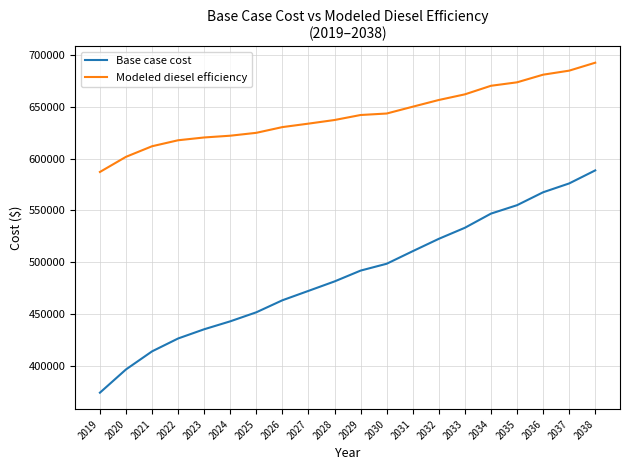

What is the average value of the Base case cost series?

487419.9